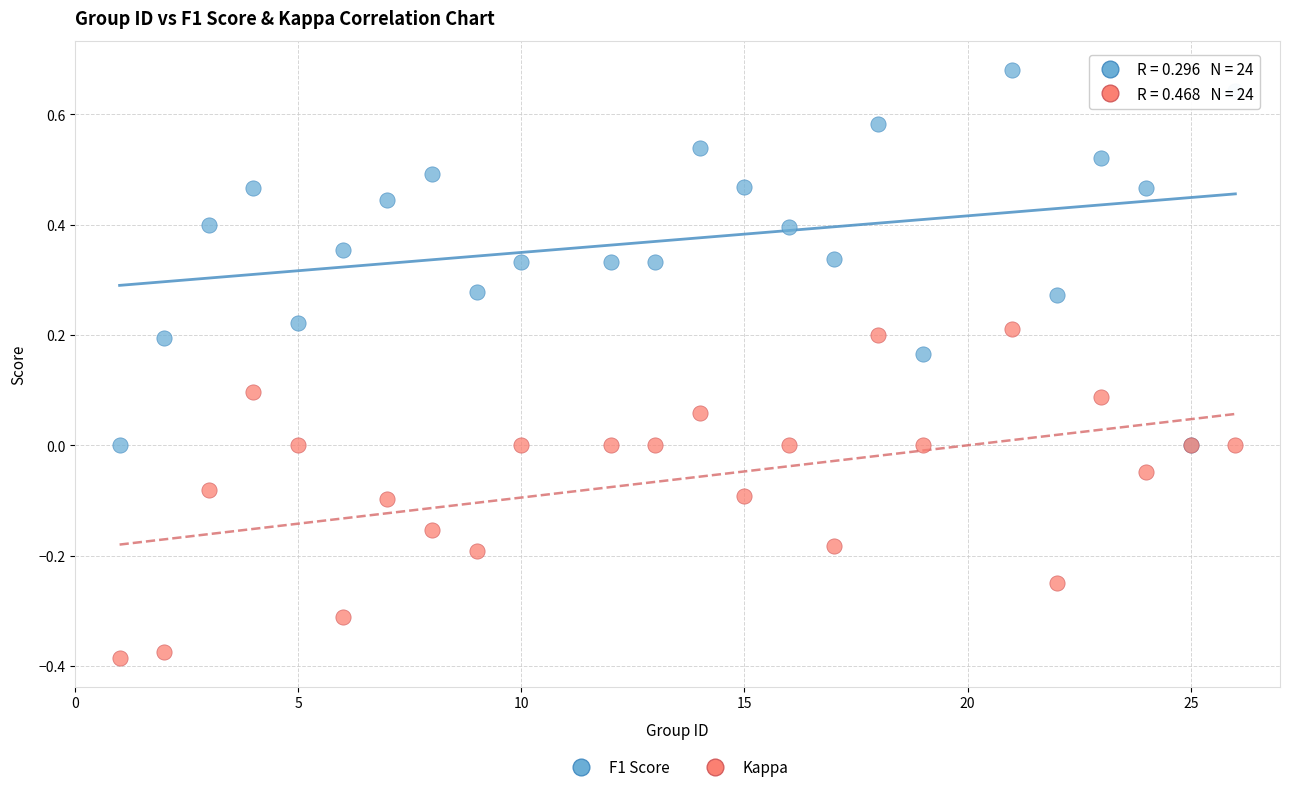

What are all the series names shown in the legend?

F1 Score, Kappa